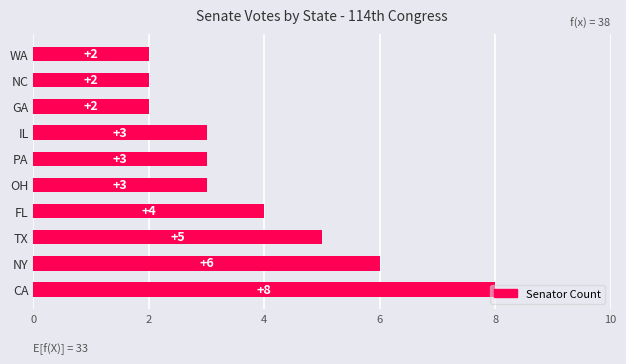

What is the difference between the maximum and minimum values?

6